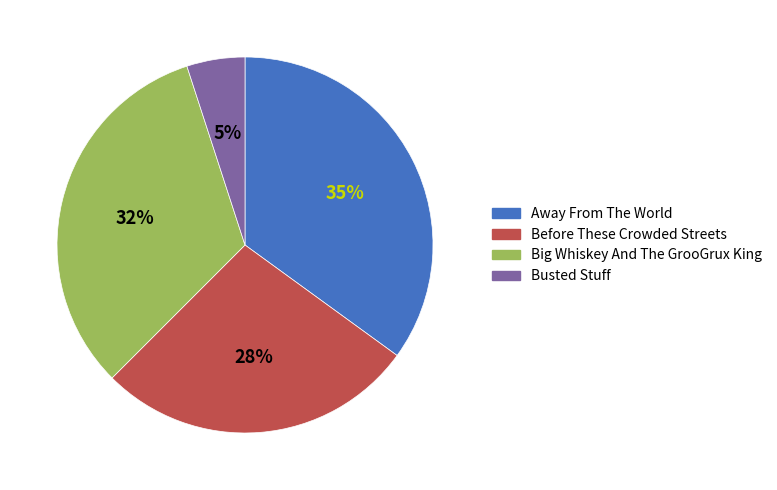

How many segments does this pie chart have?

4